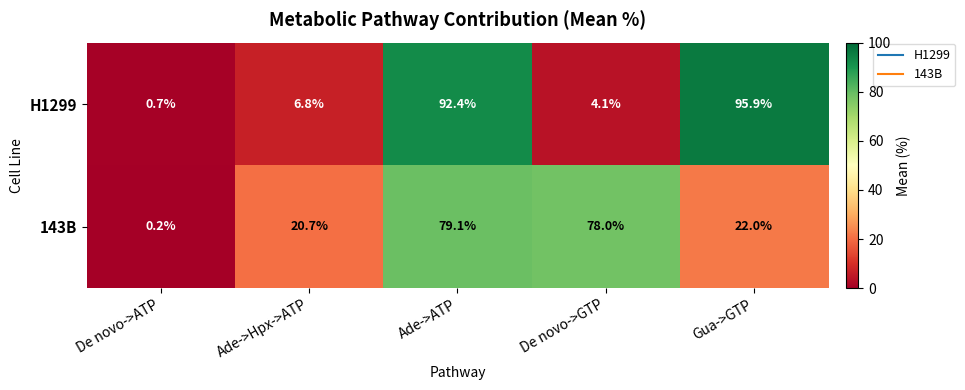

Is it true that 143B equals 8.8 at Gua->GTP?

False